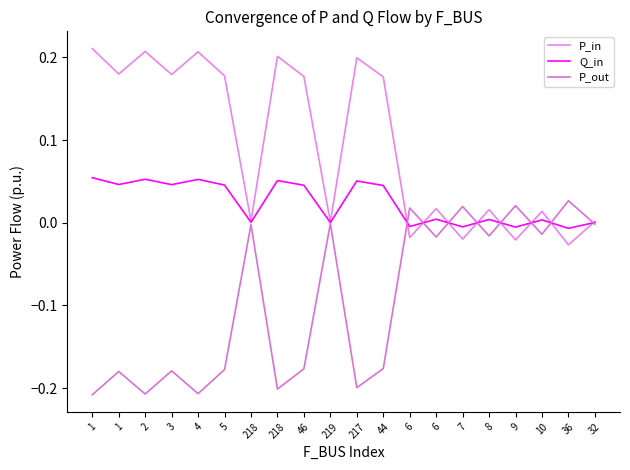

Is this an area chart (filled region under the line)?

No